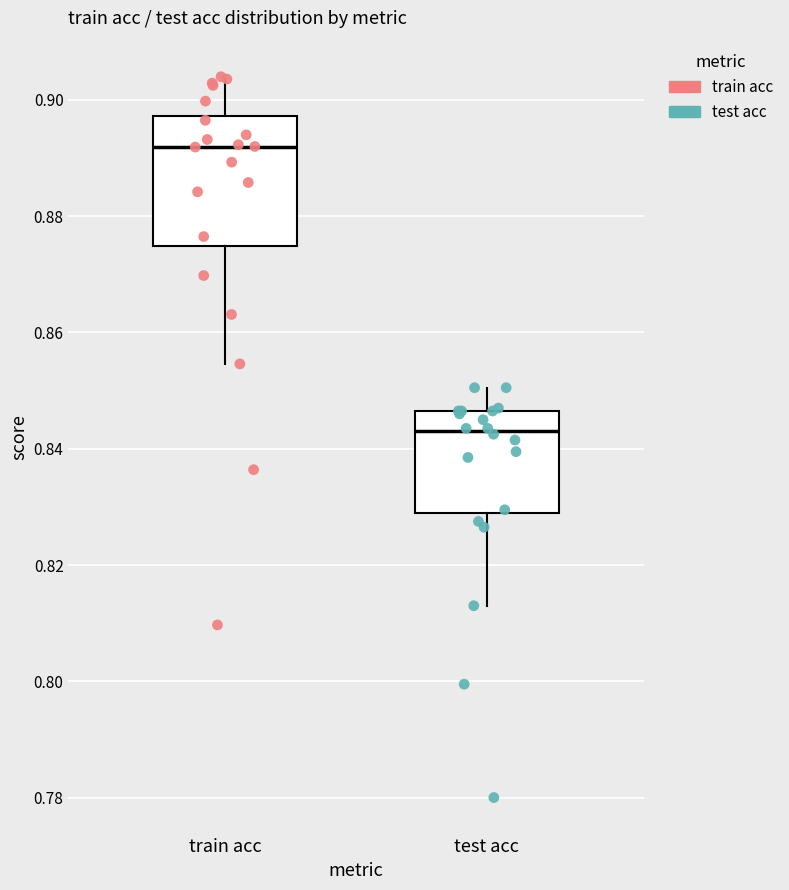

Which box has the highest median line?

train acc